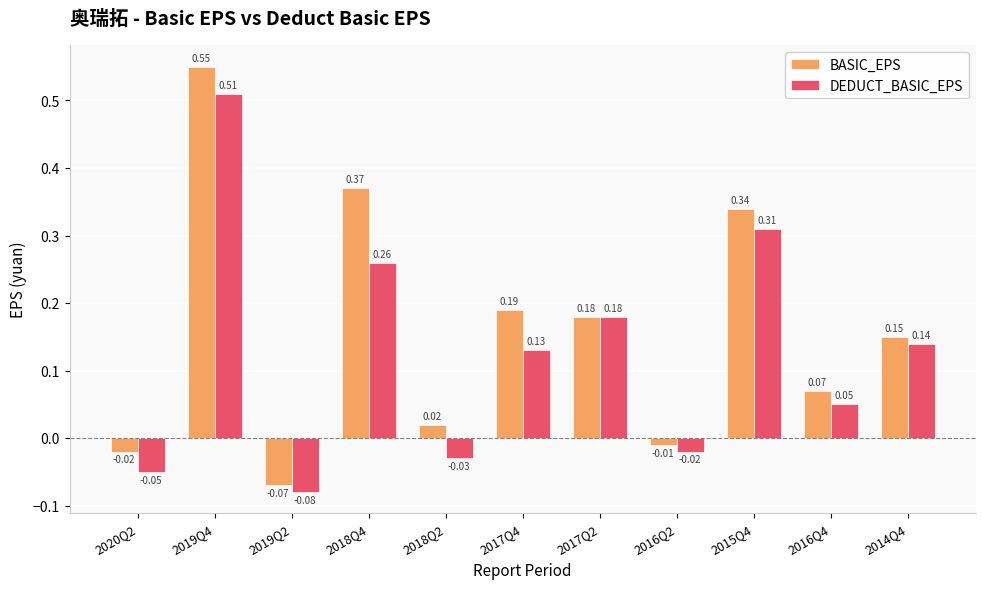

What is the sum of all DEDUCT_BASIC_EPS values?

1.4